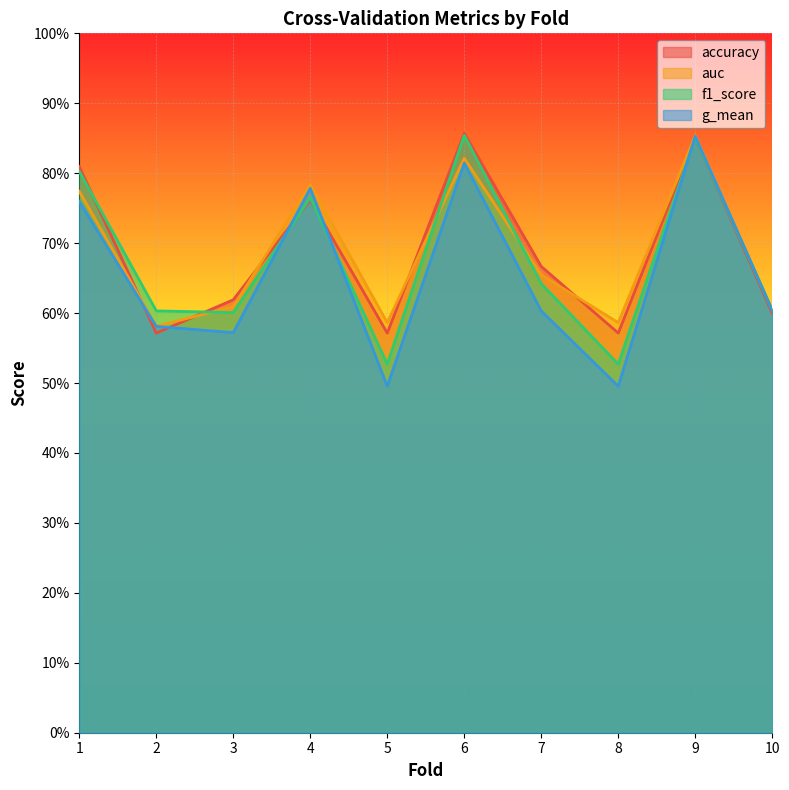

Reading left to right, list all the values displayed in this chart.

accuracy: 0.8	0.6	0.6	0.8	0.6	0.9	0.7	0.6	0.8	0.6
auc: 0.8	0.6	0.6	0.8	0.6	0.8	0.7	0.6	0.9	0.6
f1_score: 0.8	0.6	0.6	0.8	0.5	0.9	0.6	0.5	0.9	0.6
g_mean: 0.8	0.6	0.6	0.8	0.5	0.8	0.6	0.5	0.9	0.6